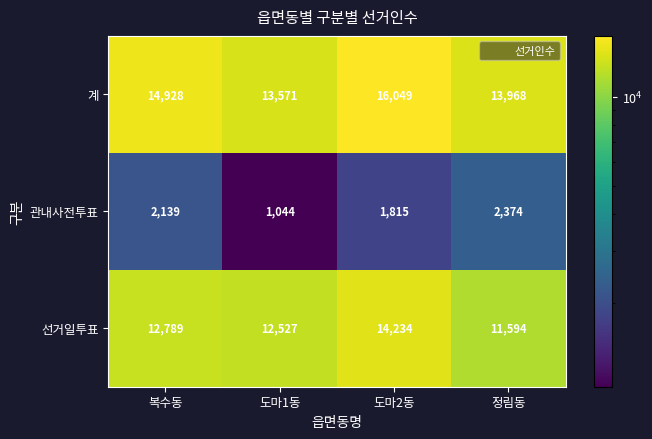

True or false: 선거일투표 has a value of 11594 at 정림동.

True